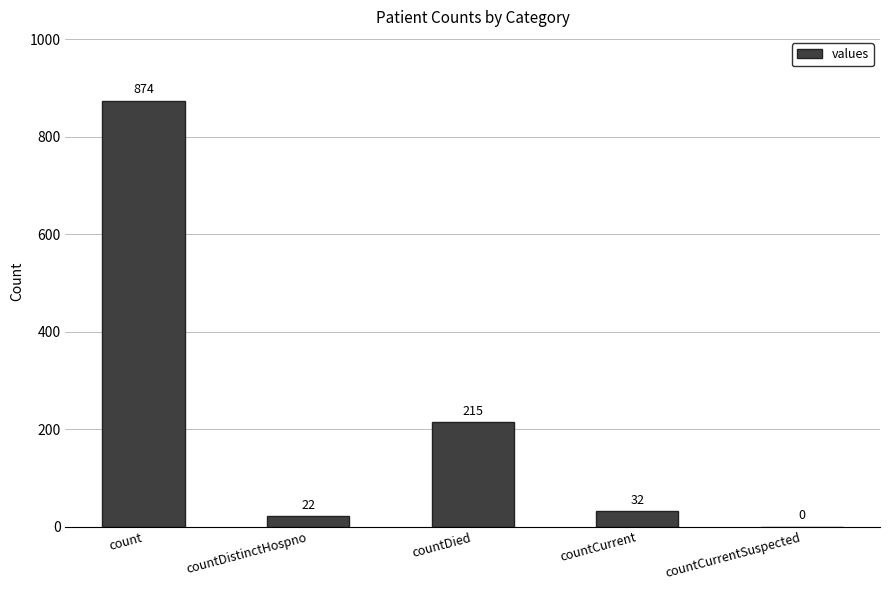

How many categories are shown in the chart?

5